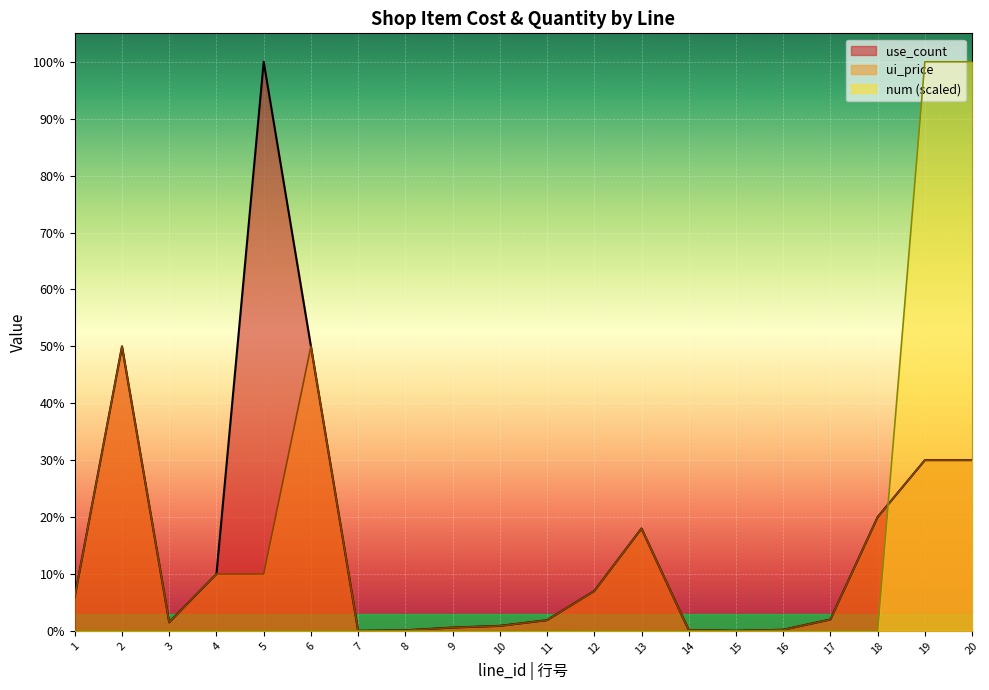

Reading left to right, transcribe all the data shown in this chart.

use_count: 1=60000.0	2=500000.0	3=15000.0	4=100000.0	5=1000000.0	6=500000.0	7=100.0	8=1000.0	9=5800.0	10=8800.0	11=18800.0	12=70000.0	13=180000.0	14=1500.0	15=200.0	16=2000.0	17=20000.0	18=200000.0	19=300000.0	20=300000.0
ui_price: 1=60000.0	2=500000.0	3=15000.0	4=100000.0	5=100000.0	6=500000.0	7=100.0	8=1000.0	9=5800.0	10=8800.0	11=18800.0	12=70000.0	13=180000.0	14=1500.0	15=200.0	16=2000.0	17=20000.0	18=200000.0	19=300000.0	20=300000.0
num: 1=0.4	2=3.9	3=0.4	4=0.4	5=0.4	6=3.9	7=0.4	8=7.7	9=46.3	10=72.5	11=157.4	12=3.9	13=11.6	14=19.3	15=0.8	16=7.7	17=0.8	18=7.7	19=1000000.0	20=1000000.0